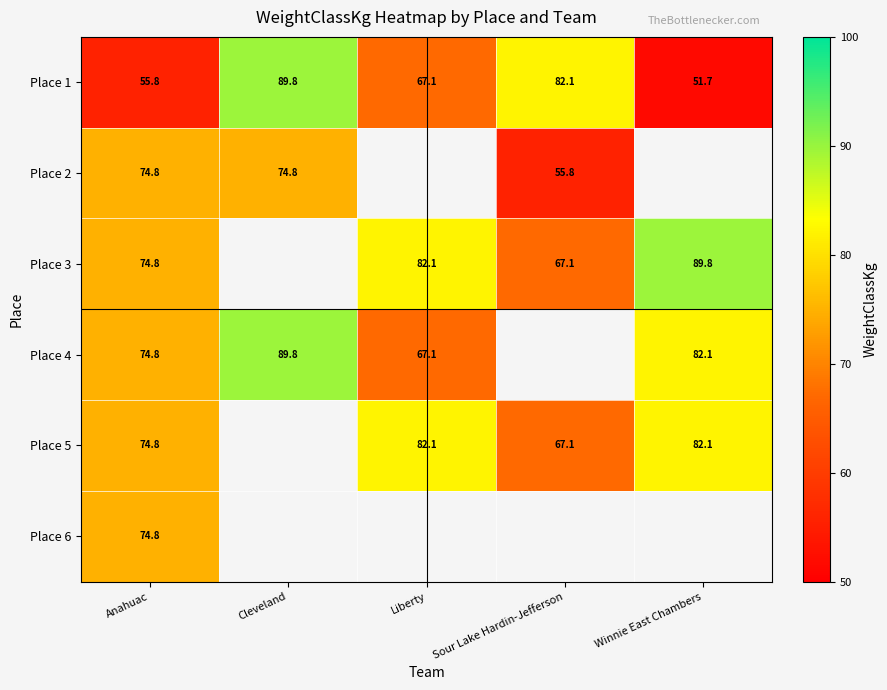

Is the value of Place 4 at Anahuac greater than the value of Place 1 at Anahuac?

Yes